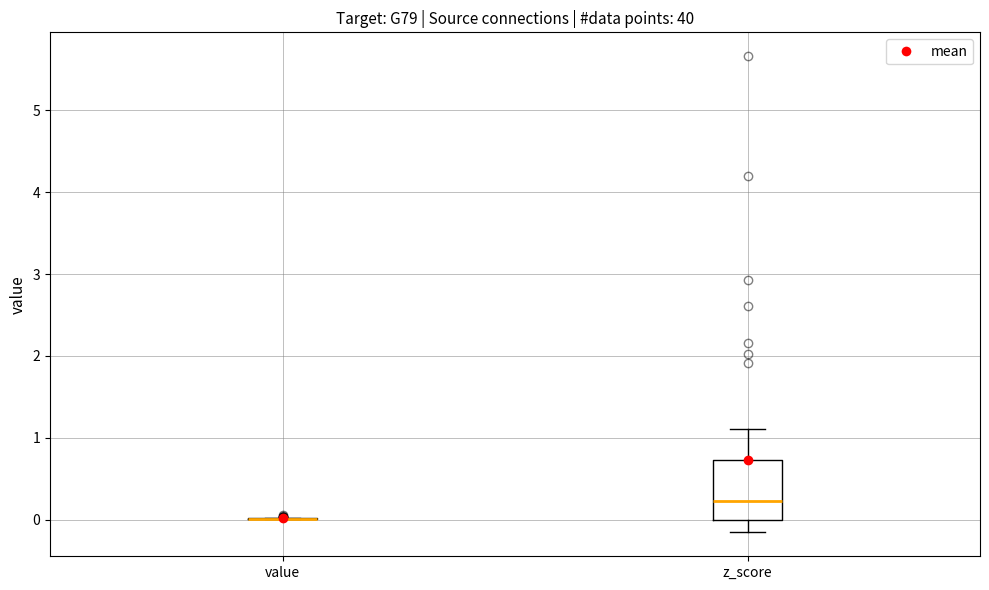

Where does the median line of the box for z_score sit on the y-axis? The values are not printed on the chart, so give them approximately, as read against the axis.

0.2